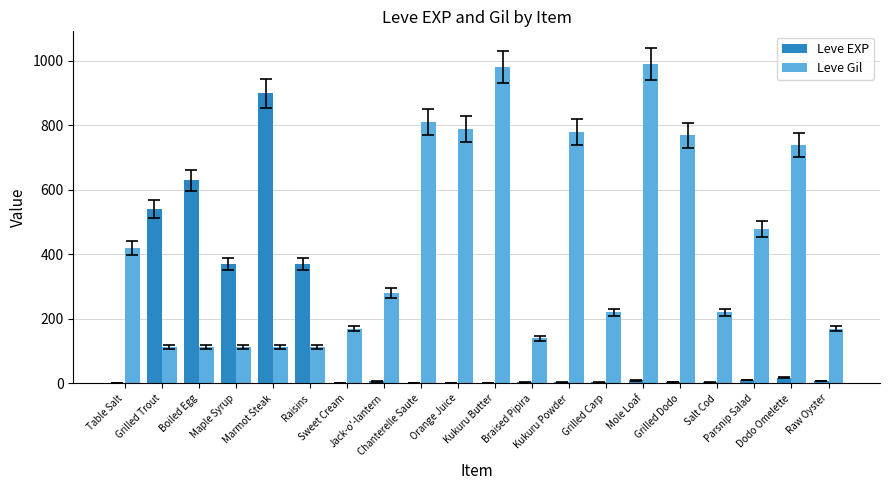

What is the sum of all Leve EXP values?

2881